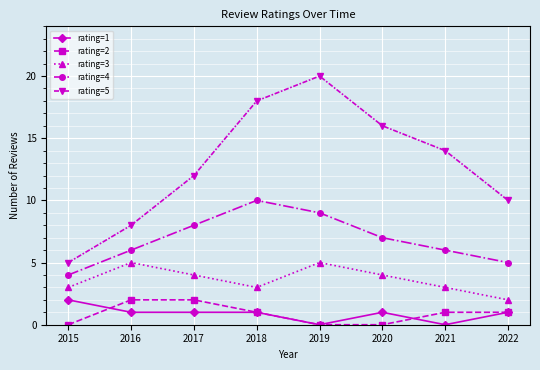

Does the chart have visible grid lines?

Yes